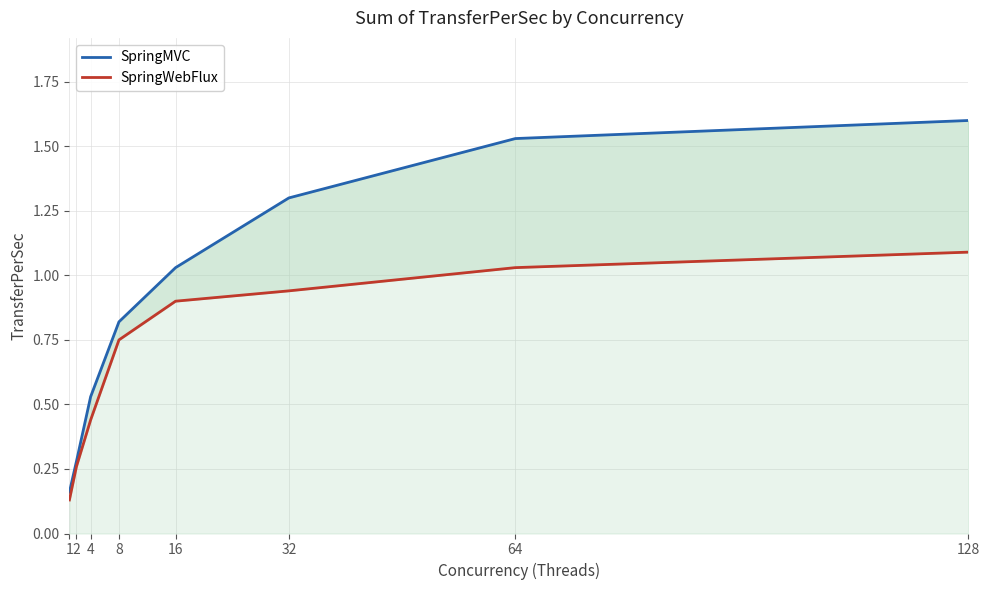

True or false: SpringWebFlux has more than 2 interior local peaks.

False